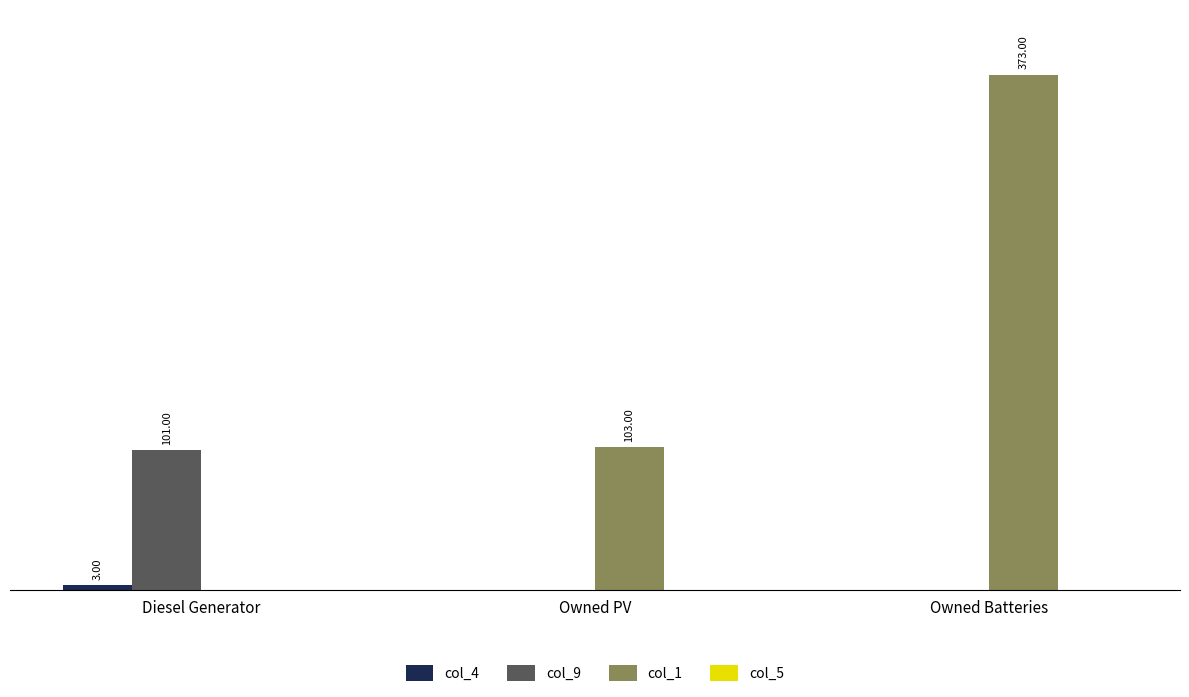

What is the average value of the col_4 series?

1